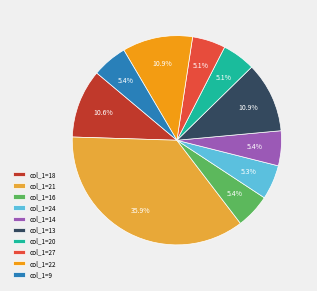

Combined, do col_1=21 and col_1=22 account for over 50%?

No